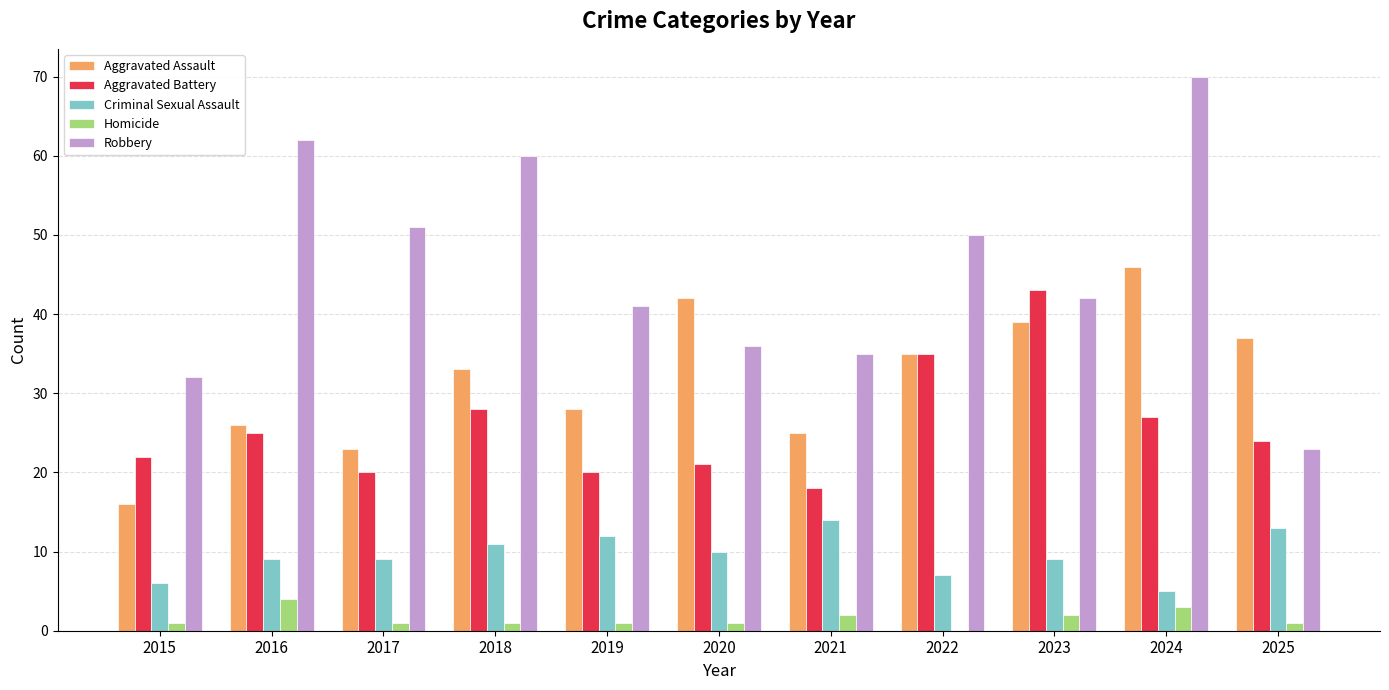

Is the value of Criminal Sexual Assault at 2020 greater than the value of Aggravated Battery at 2019?

No